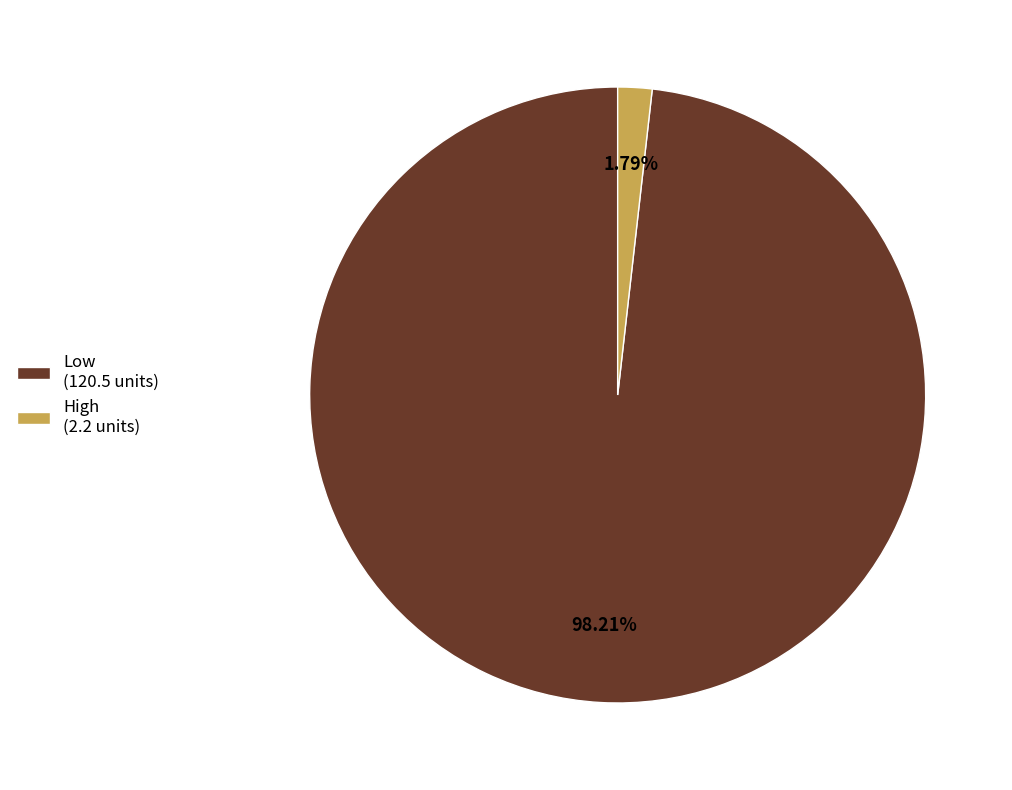

What percentage is the High slice, to the nearest percent?

2%